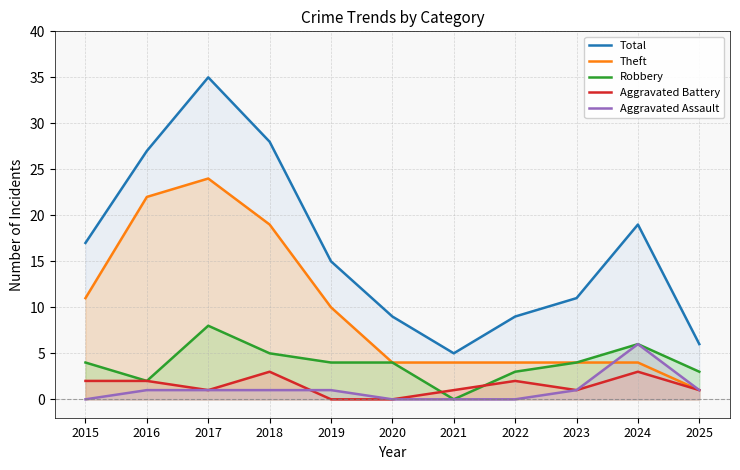

Which series has the largest total across all categories?

Total